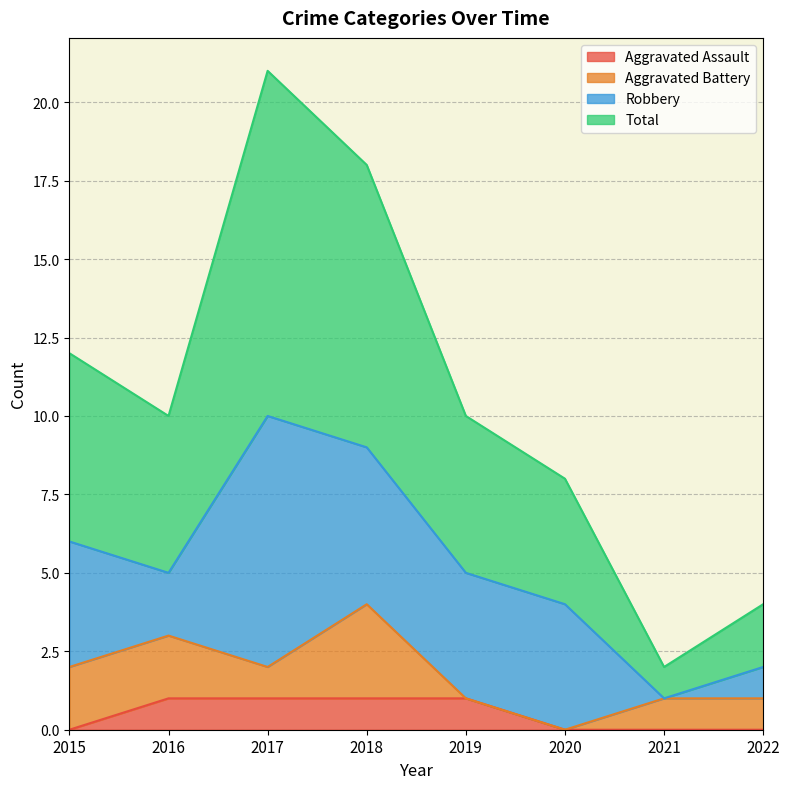

The value of Aggravated Assault at 2018 is 1. True or false?

True